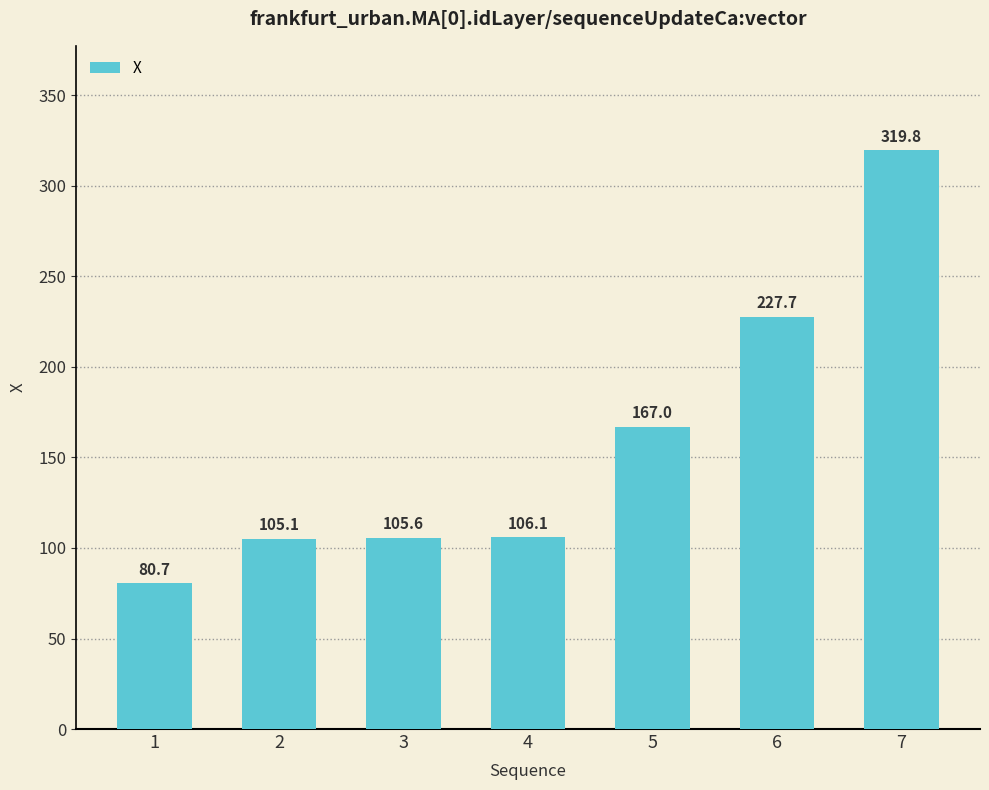

Does the chart contain any negative values?

No